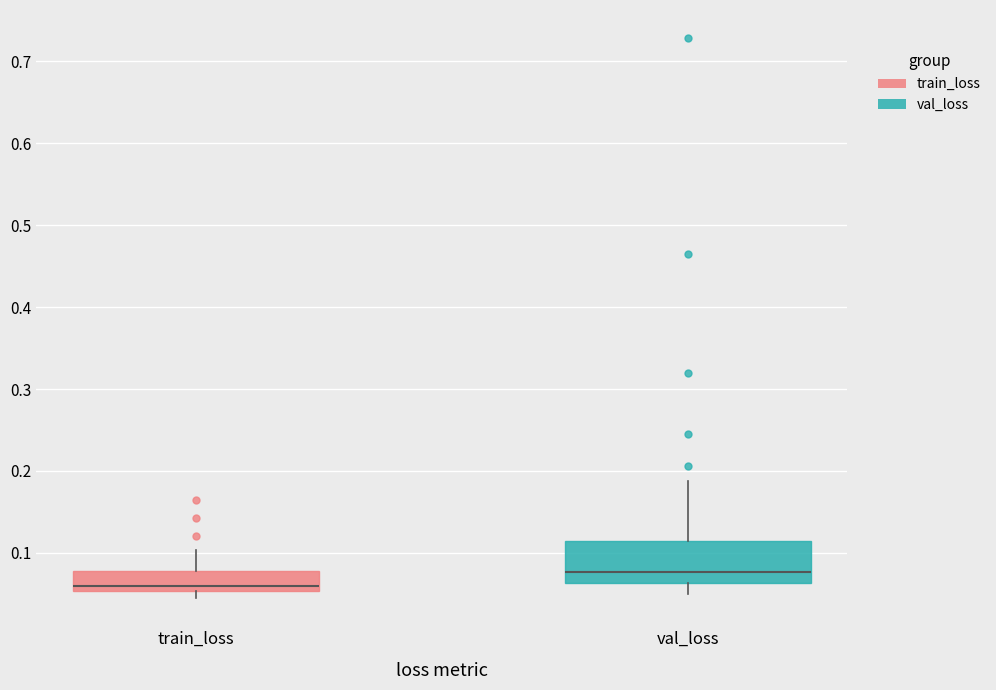

Which box is the tallest, from its lower edge to its upper edge?

val_loss